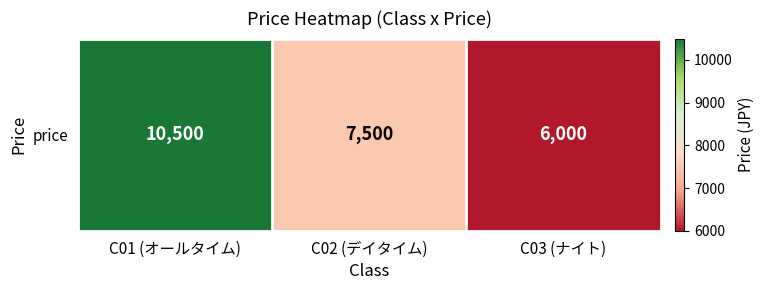

The value at C03 (ナイト) is 3045. True or false?

False